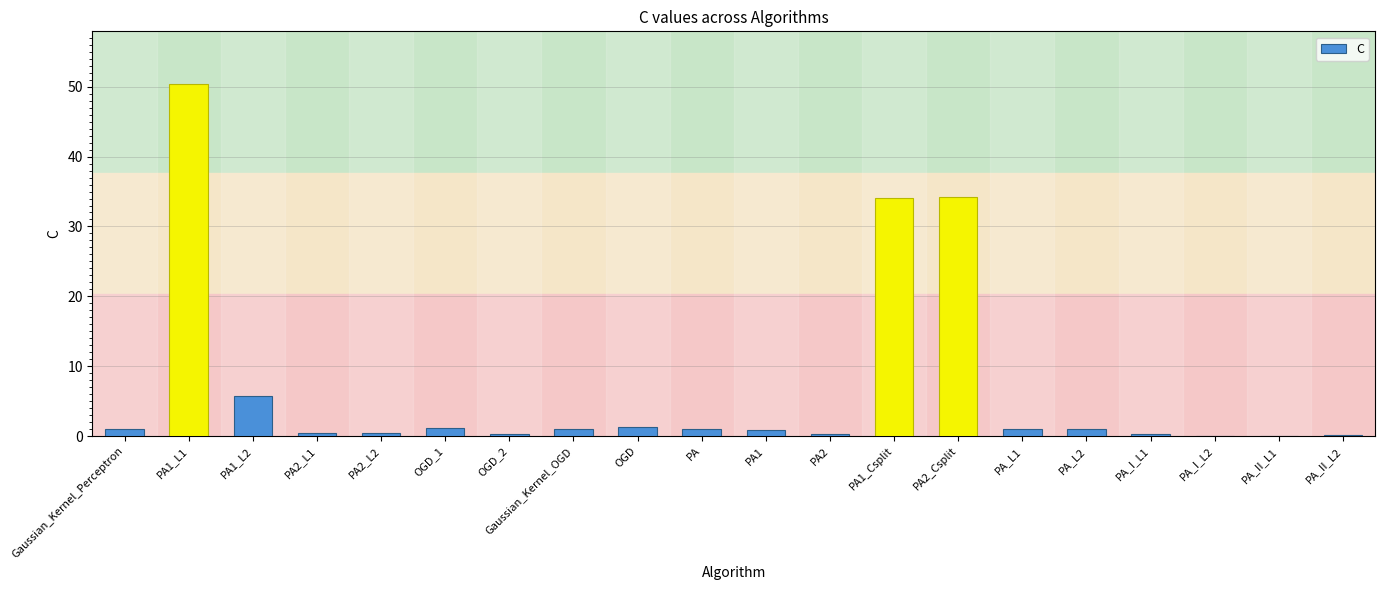

Read the value at PA_II_L2.

0.2